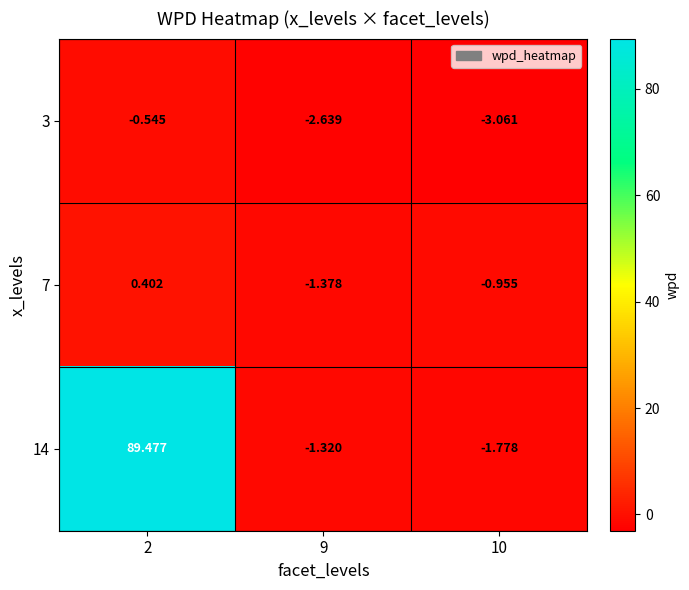

Which series has the widest spread of values?

14